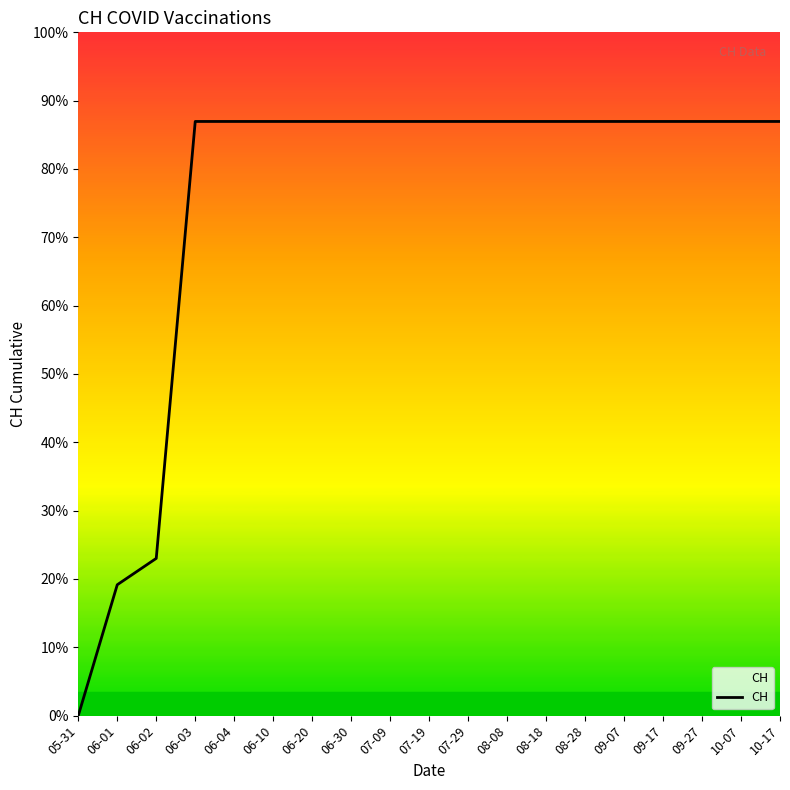

Does the chart display data point markers on the line(s)?

No